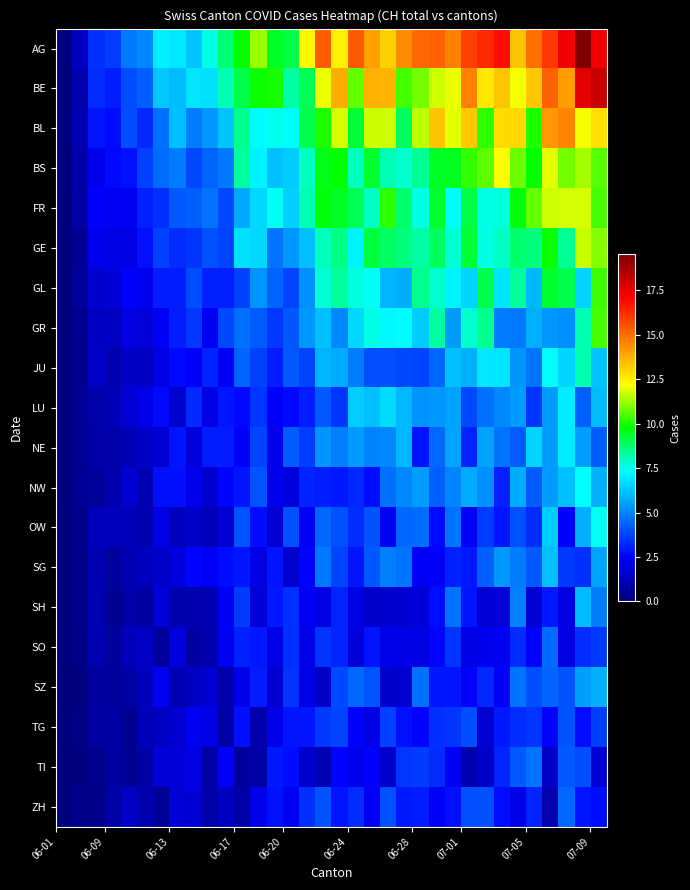

Which series has the widest spread of values?

AG